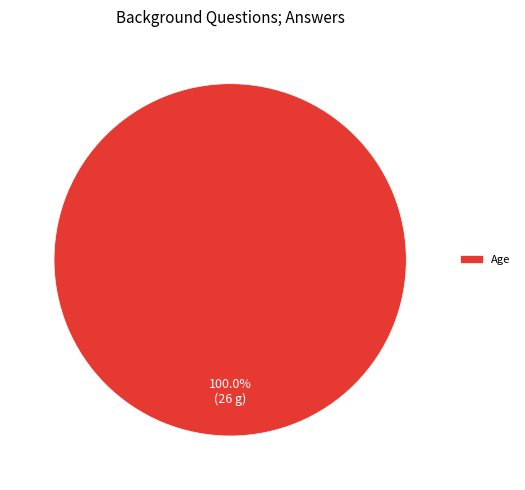

Which slice represents more than half of the pie?

Age